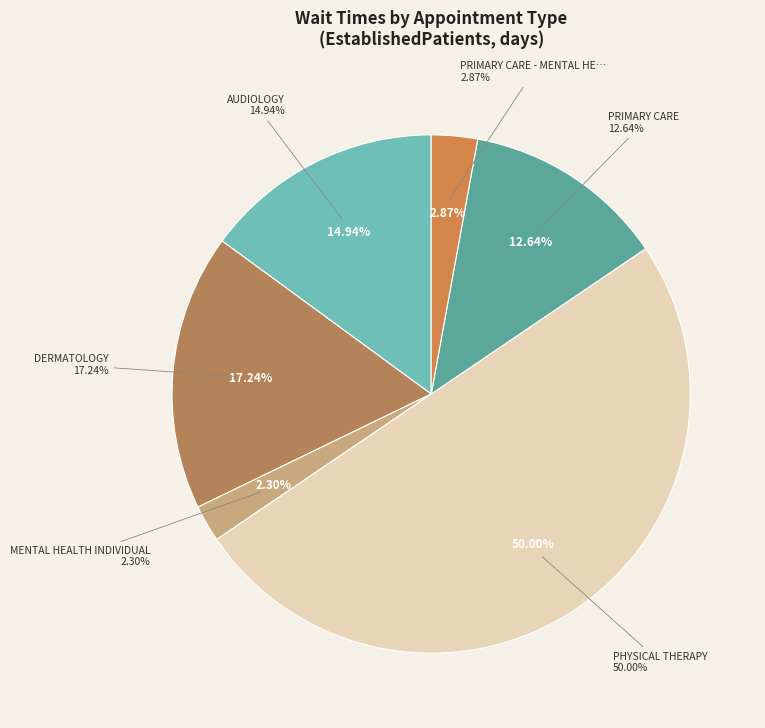

What is the largest slice in the pie chart?

PHYSICAL THERAPY